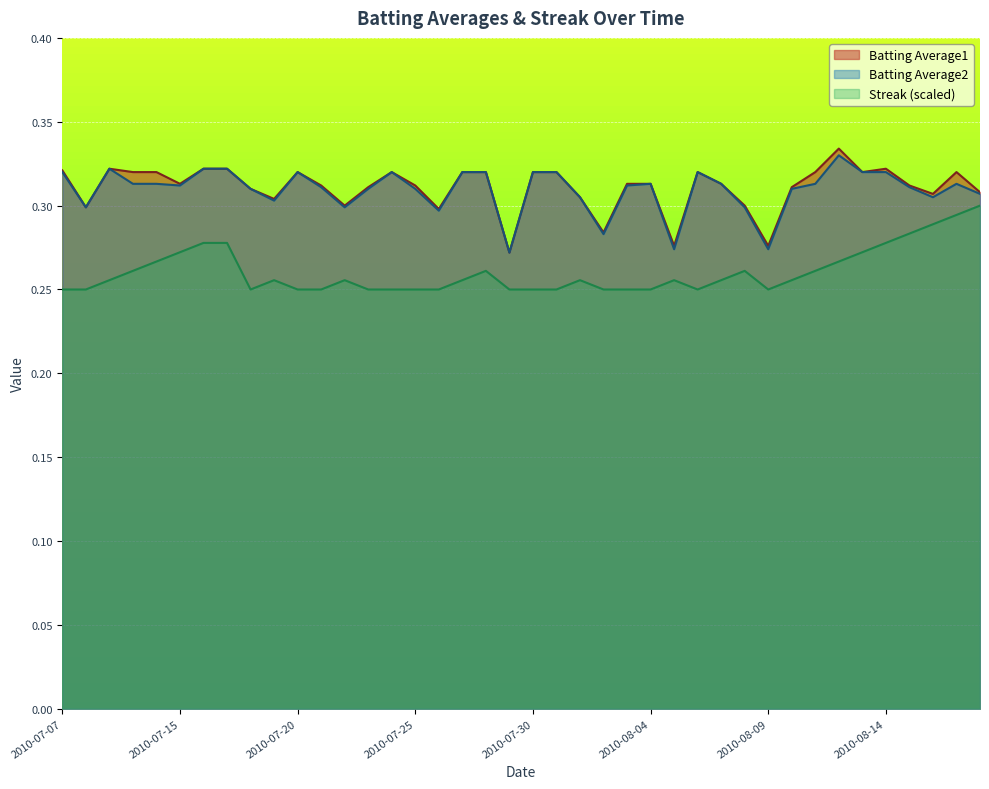

What is the label of the 37th point from the right?

2010-07-10